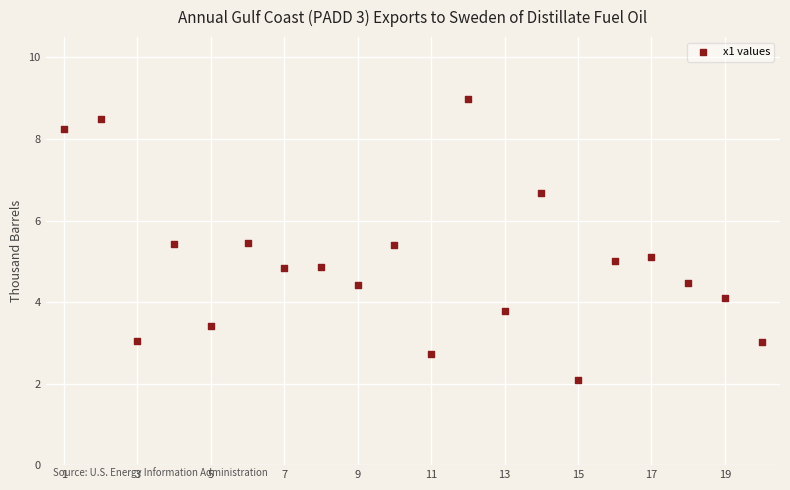

What is the range of Y values (max minus min)?

6.9